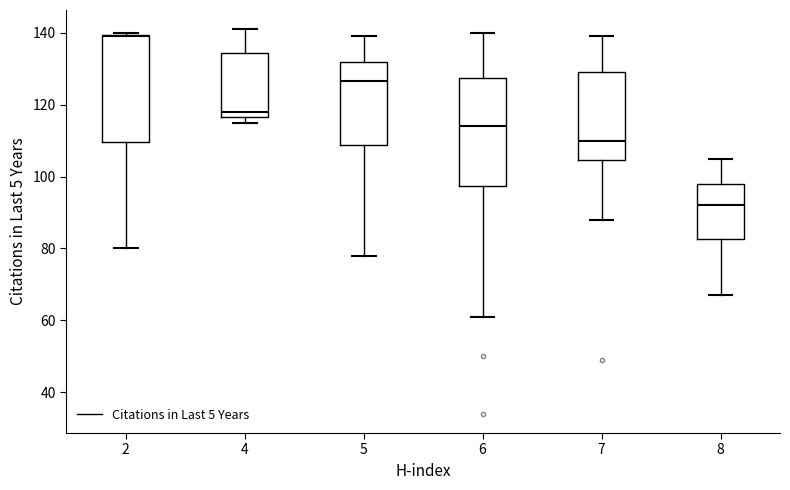

Which box has the lowest median line?

8